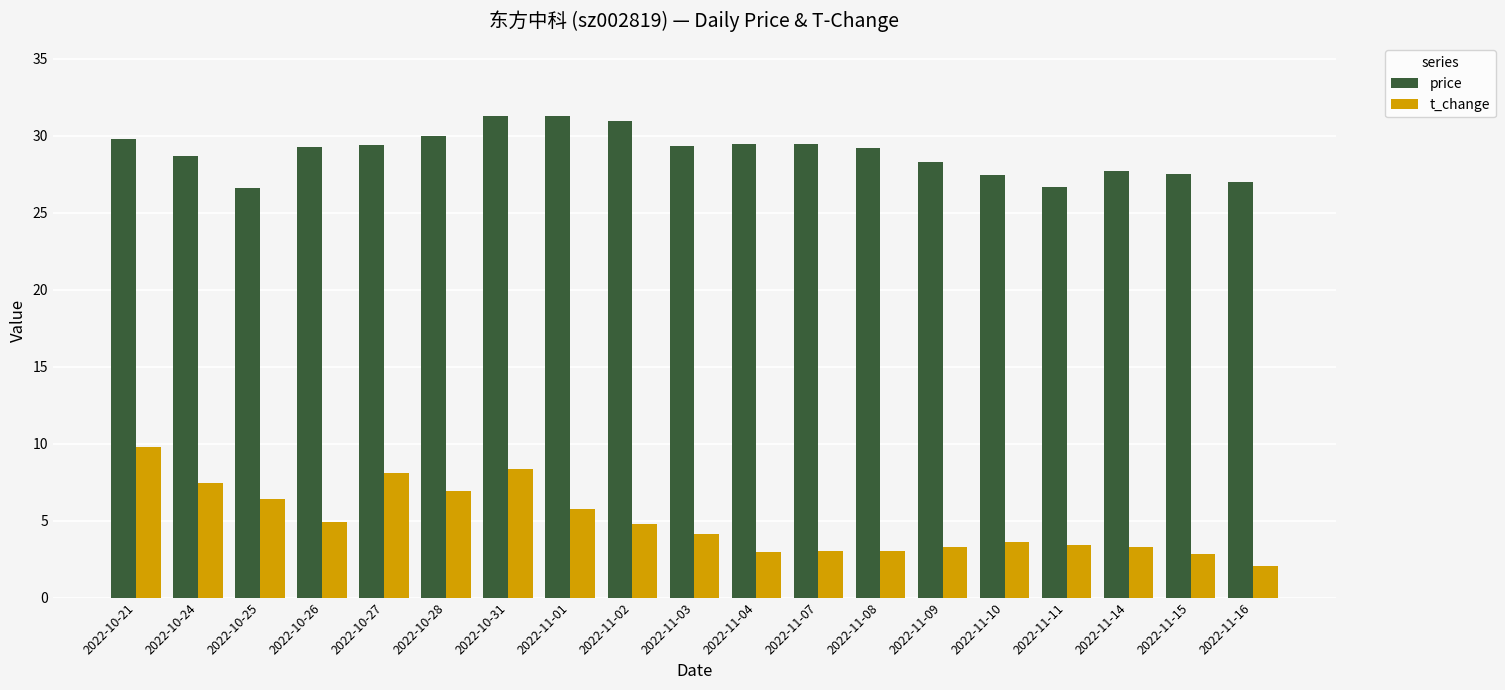

What position from the left is 2022-11-10?

15